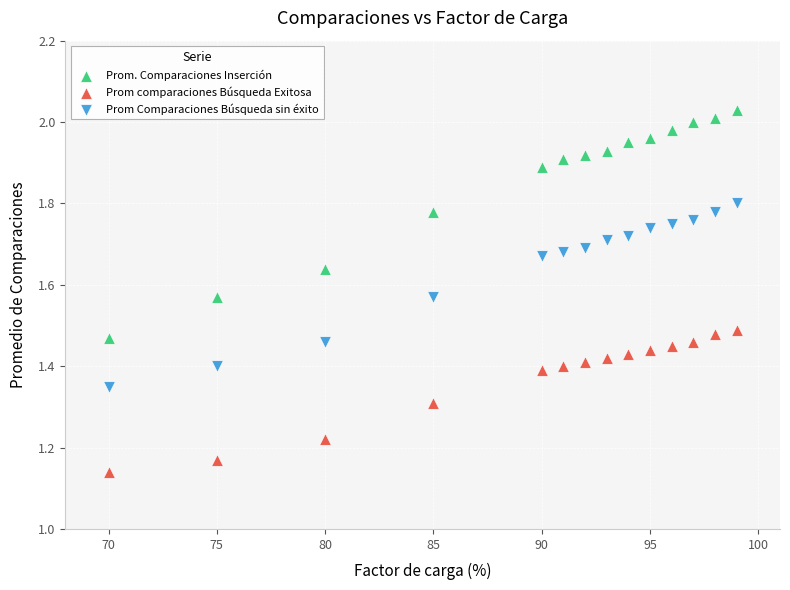

What is the X range (max minus min) for the scatter plot?

29.0